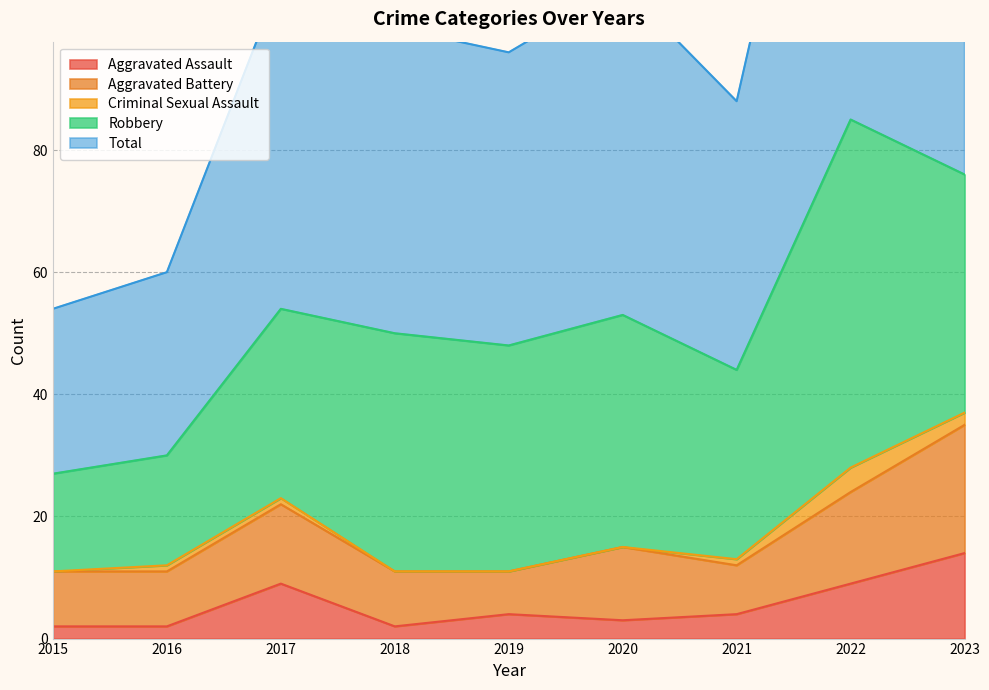

True or false: Aggravated Battery and Robbery intersect in this chart.

False